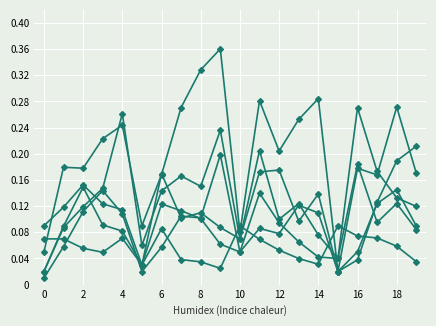

Is this an area chart (filled region under the line)?

No